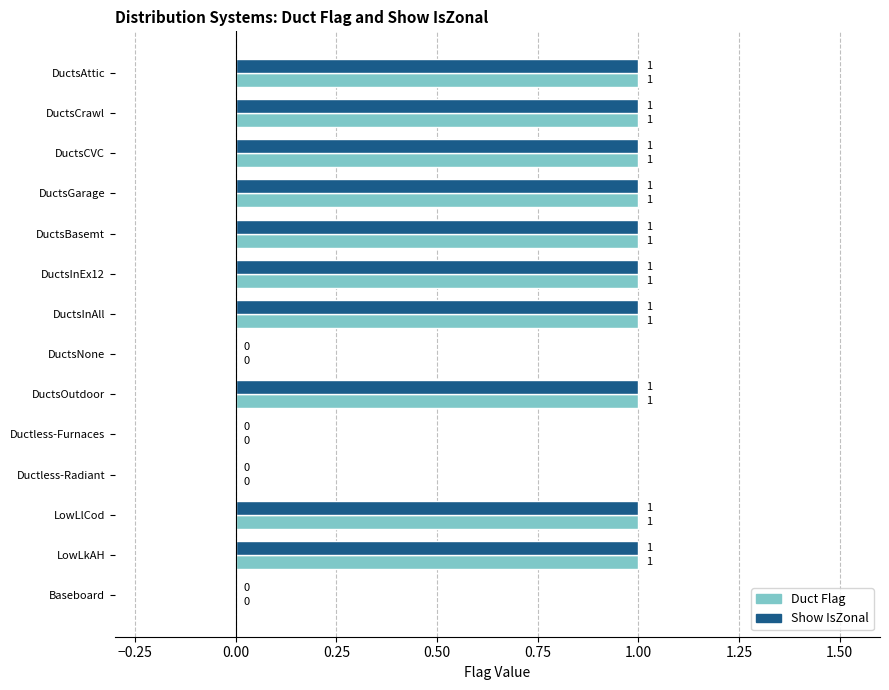

Is it true that Show IsZonal equals 1 at DuctsAttic?

True